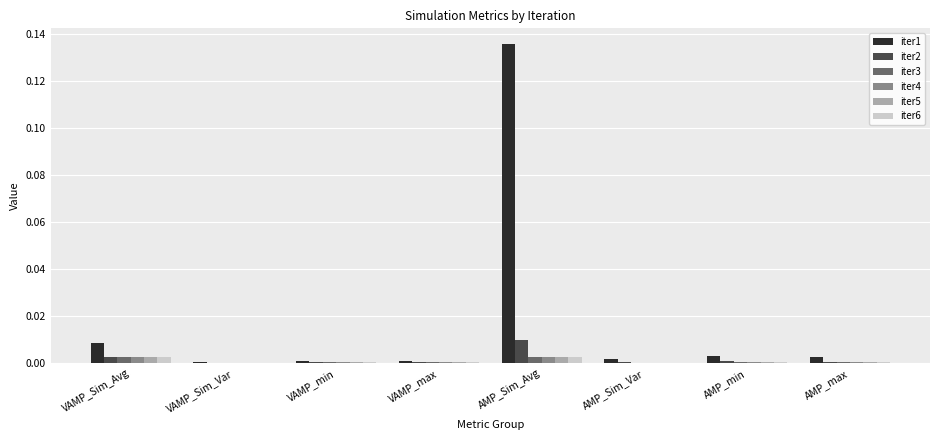

True or false: iter6 has a value of 0.0 at AMP_Sim_Var.

True